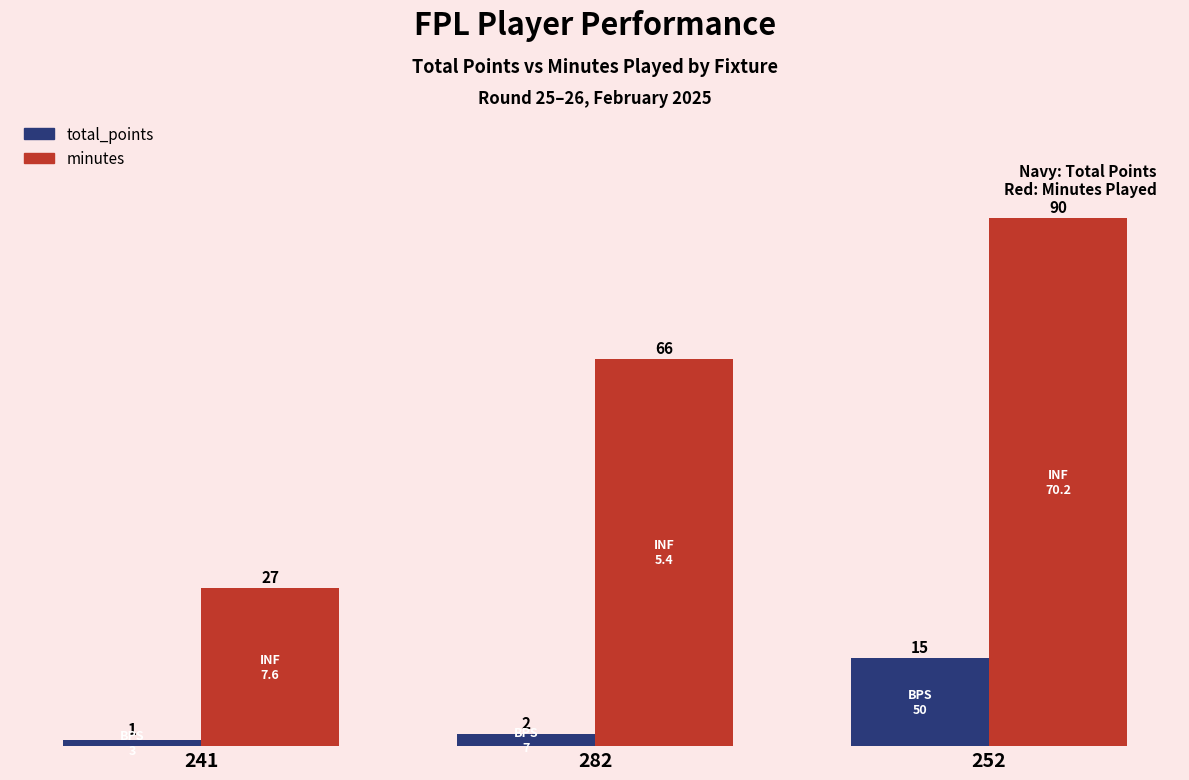

What is the approximate value of minutes at 252?

90